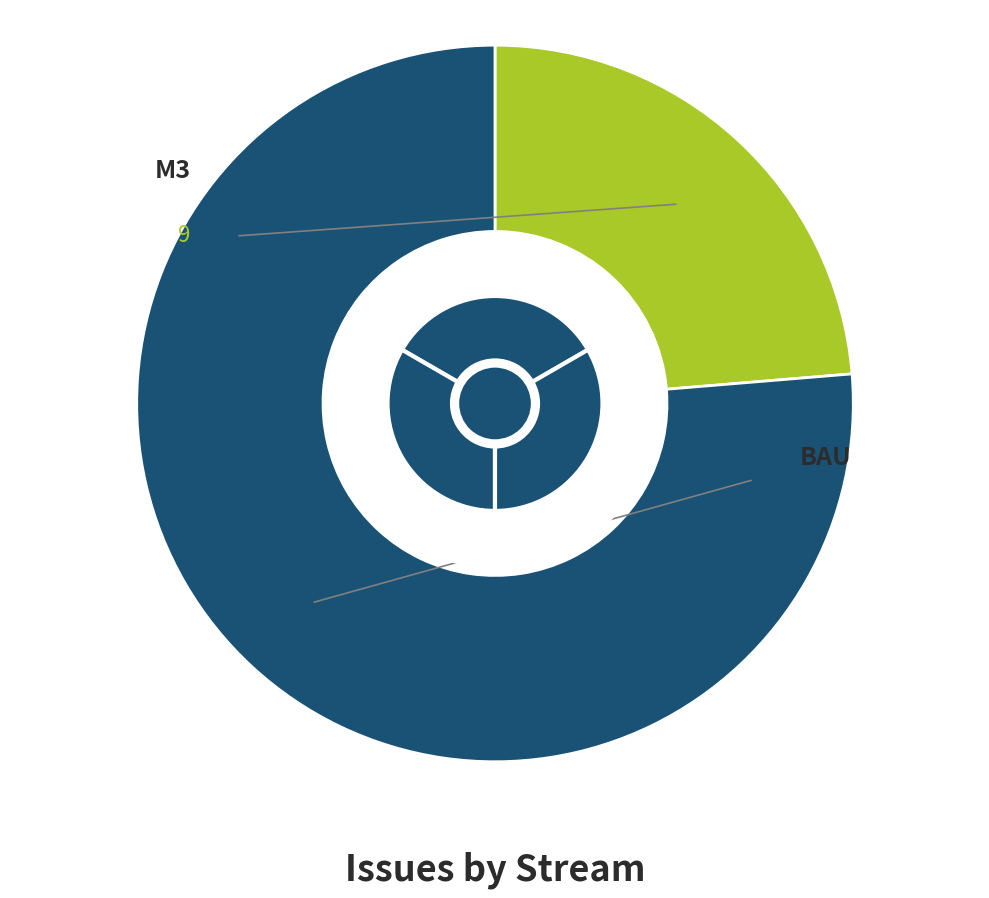

To the nearest percent, what is the difference between the largest and smallest slice percentages?

53%